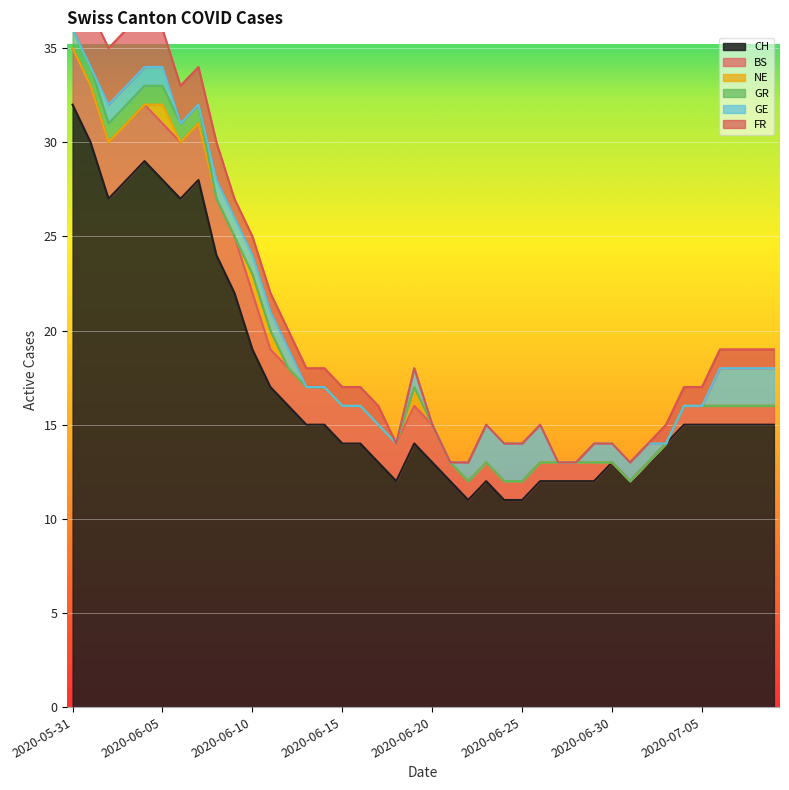

How many values in the GR series exceed 0?

8